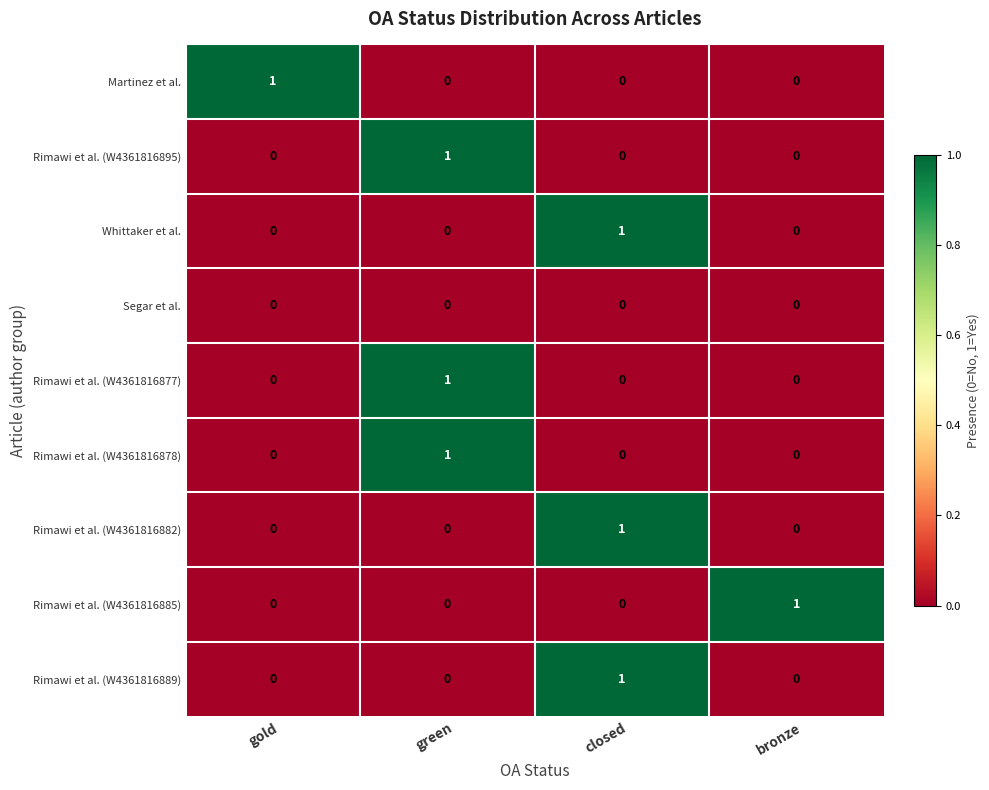

At which label does Rimawi et al. (W4361816895) reach its peak?

green